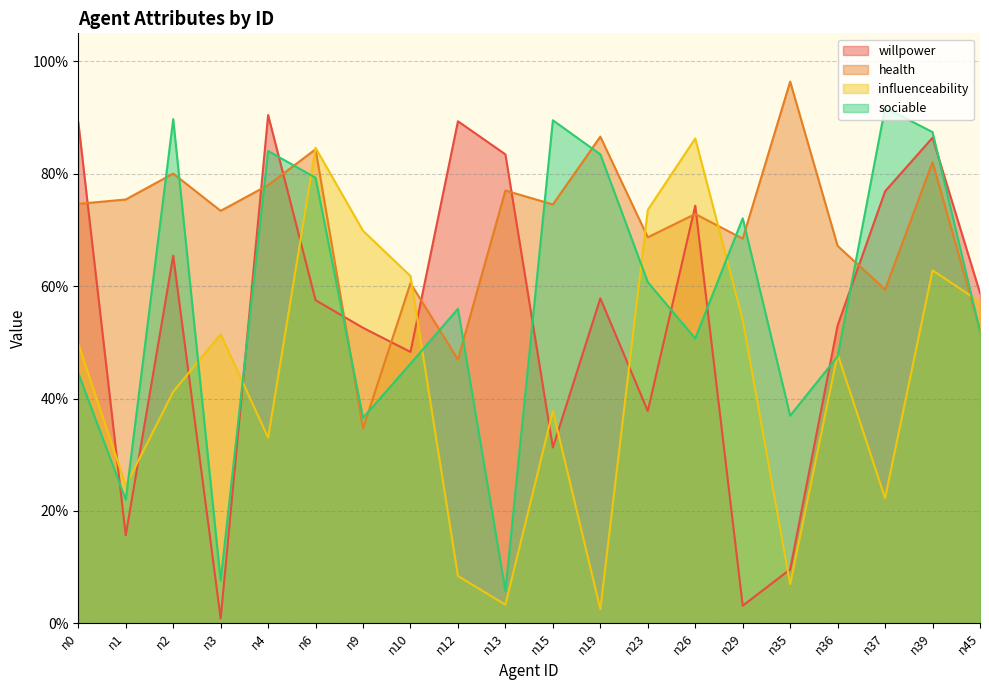

How many distinct data groups are displayed?

4